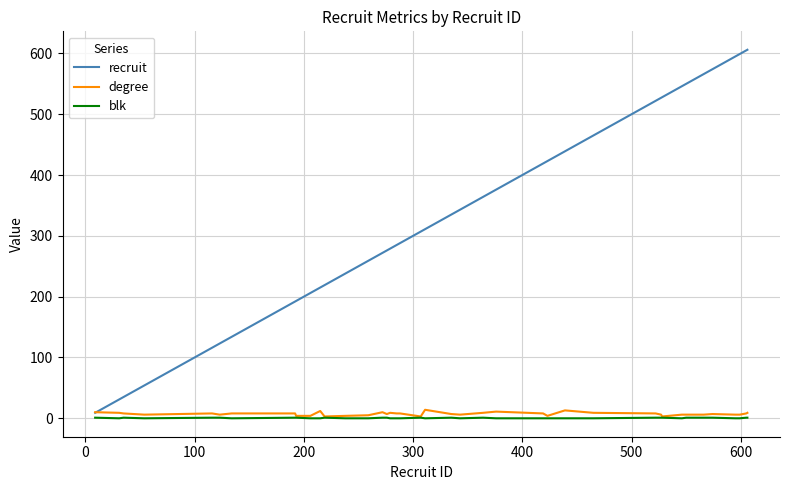

What is the highest value of the degree series?

14